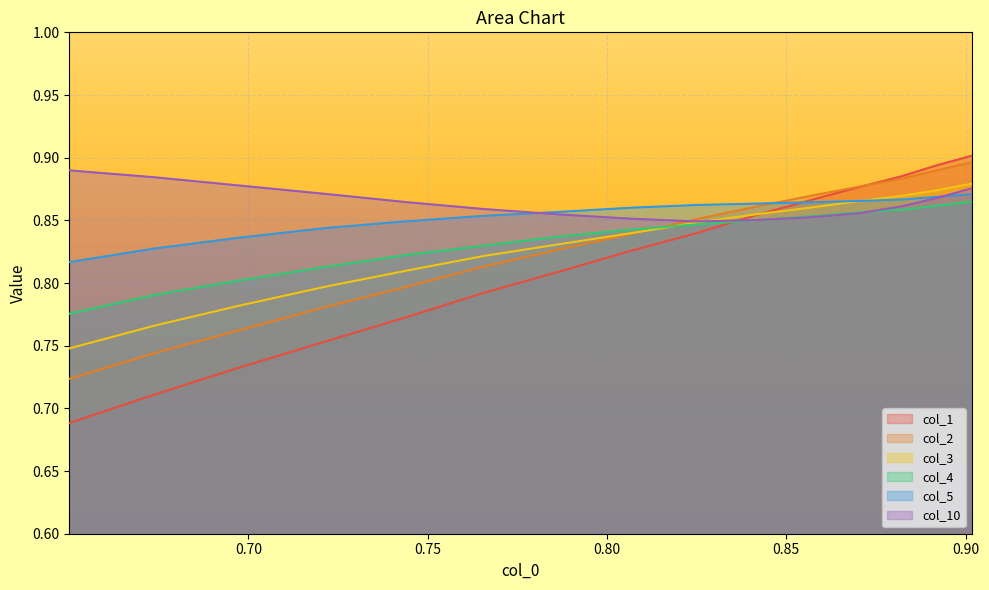

Which series has the widest spread of values?

col_1